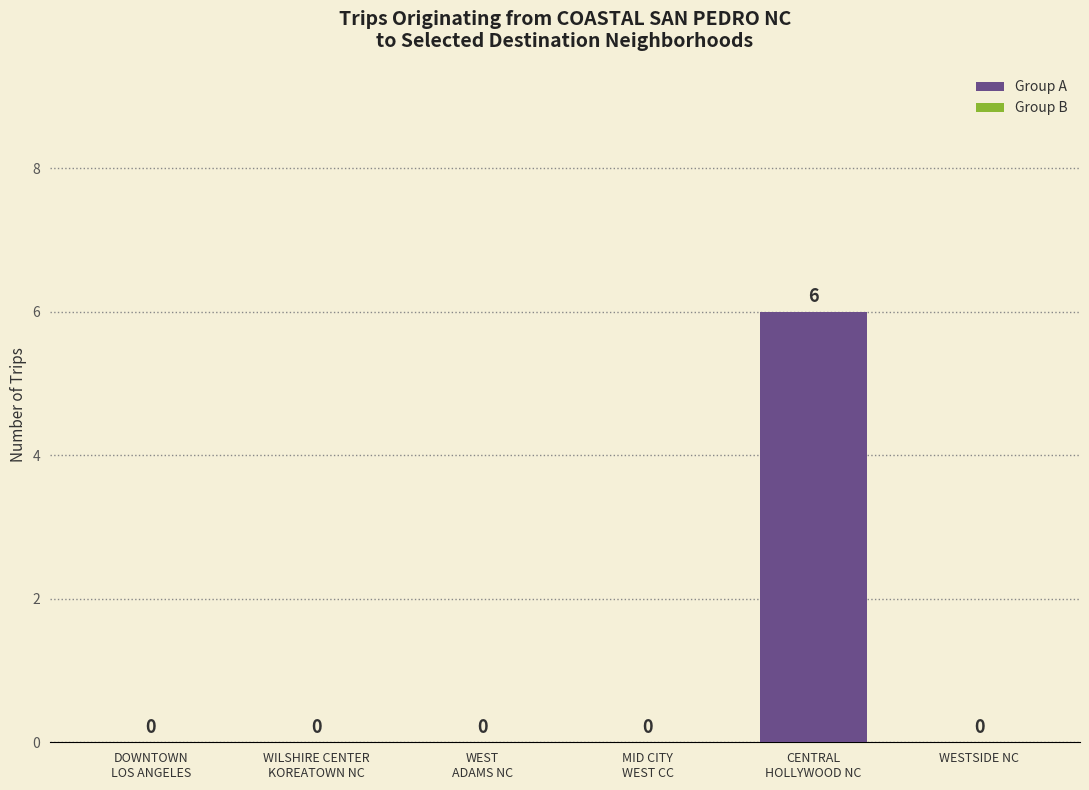

What is the greatest value displayed?

6